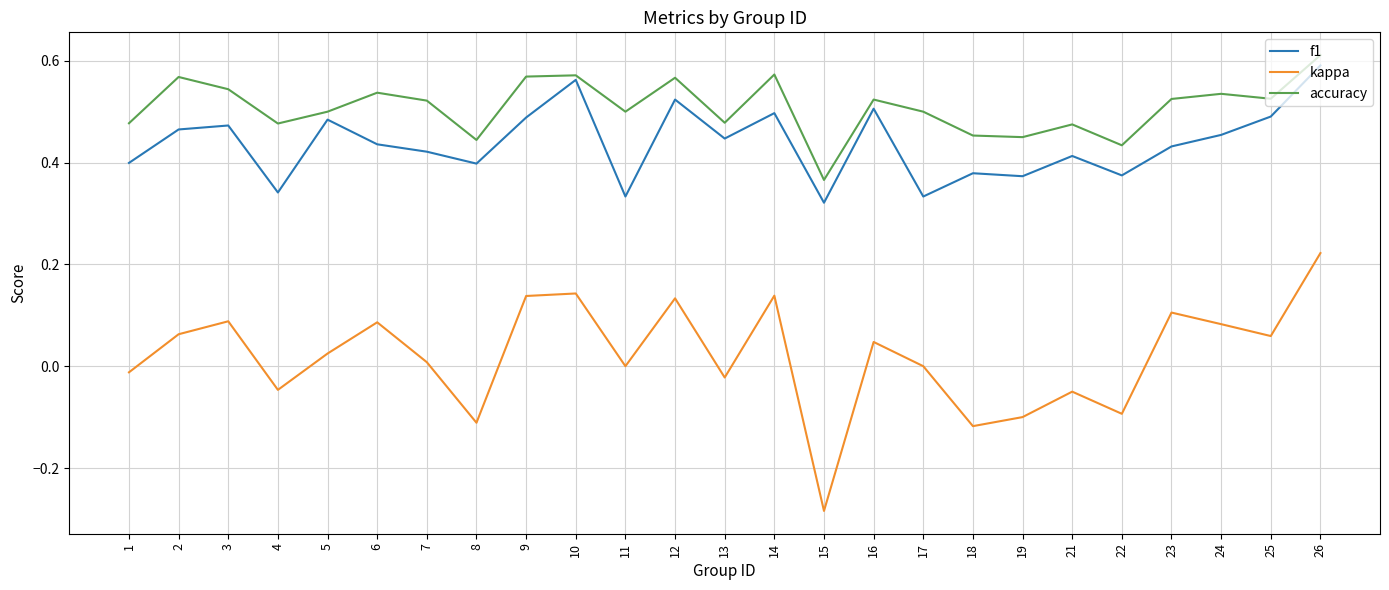

Does the chart display data point markers on the line(s)?

No